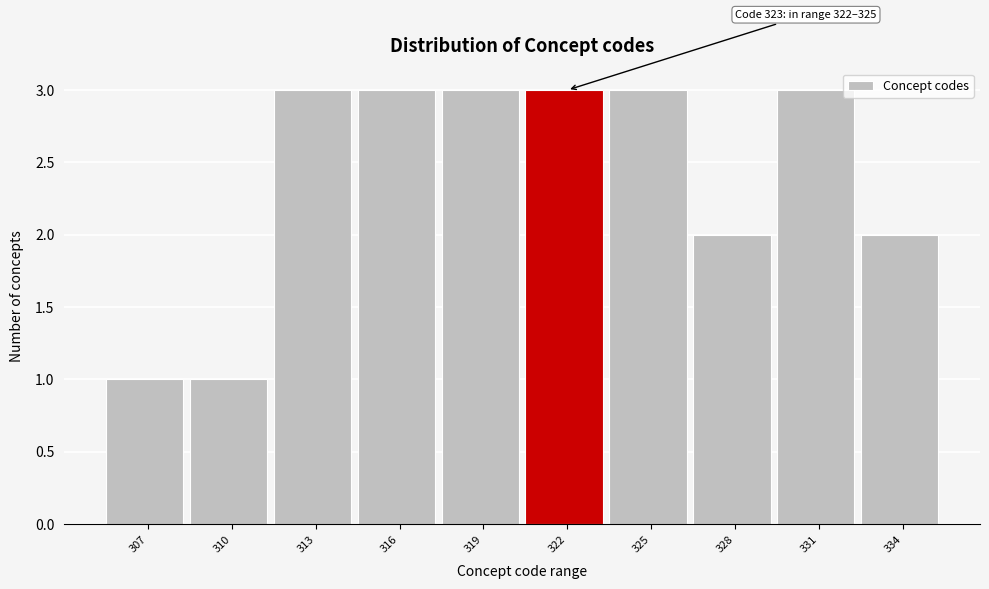

Reading right to left, transcribe all the data shown in this chart.

2	3	2	3	3	3	3	3	1	1